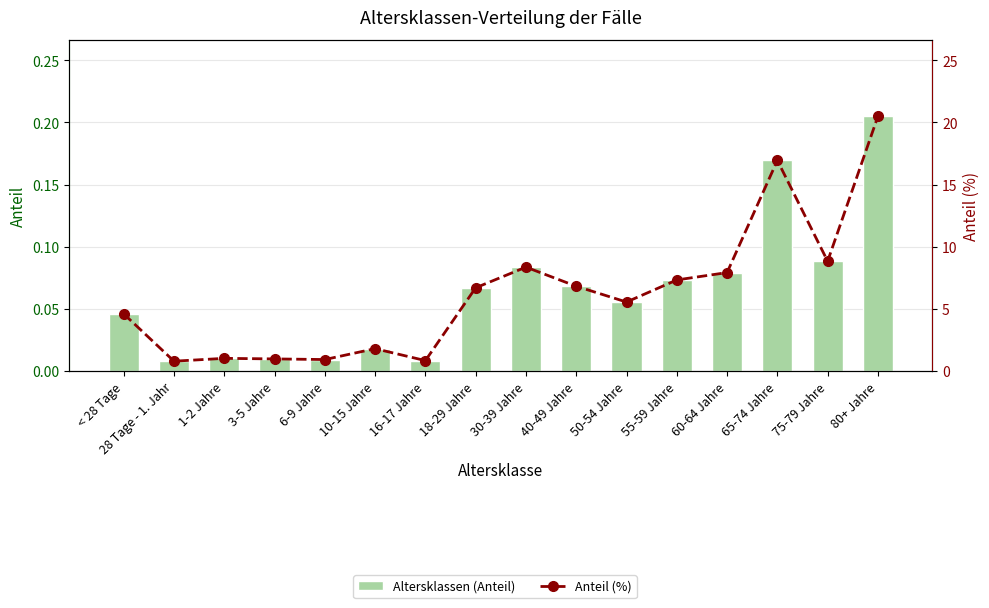

Which series has the largest total across all categories?

Anteil (%)